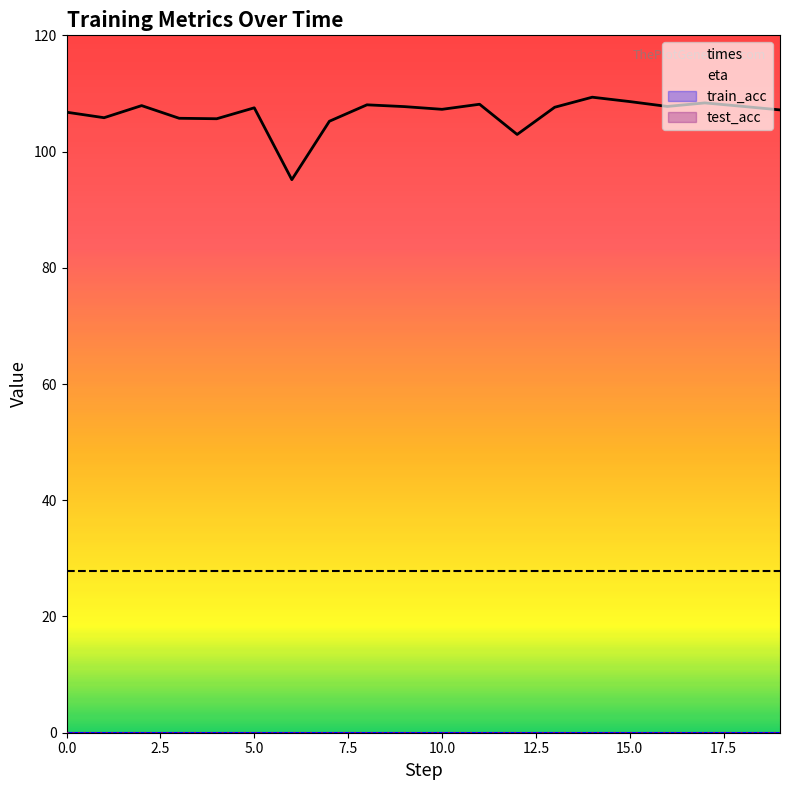

Is this an area chart (filled region under the line)?

No